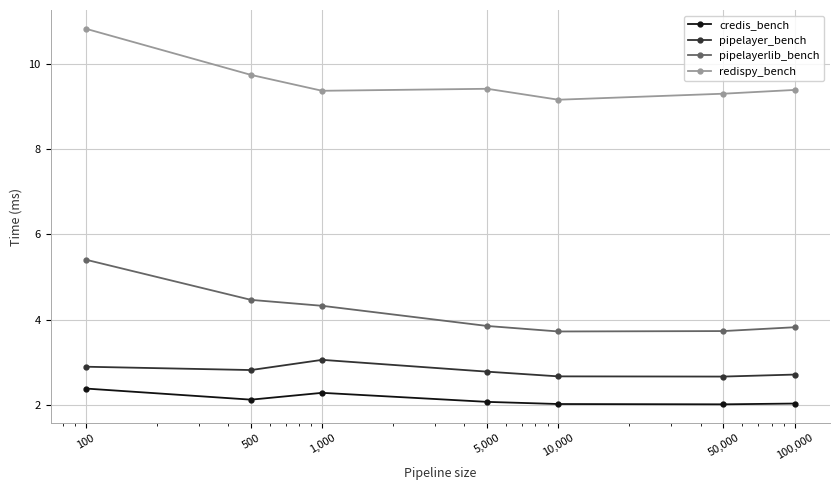

Which series has the largest total across all categories?

redispy_bench